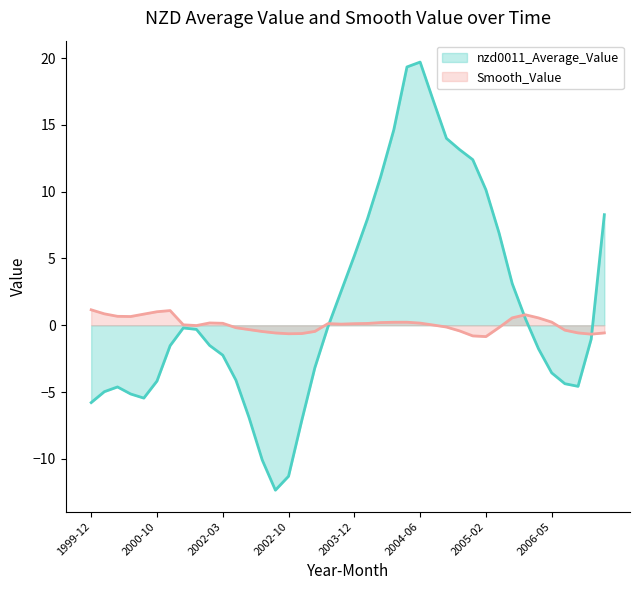

Which category has the highest value in the nzd0011_Average_Value series?

2004-06